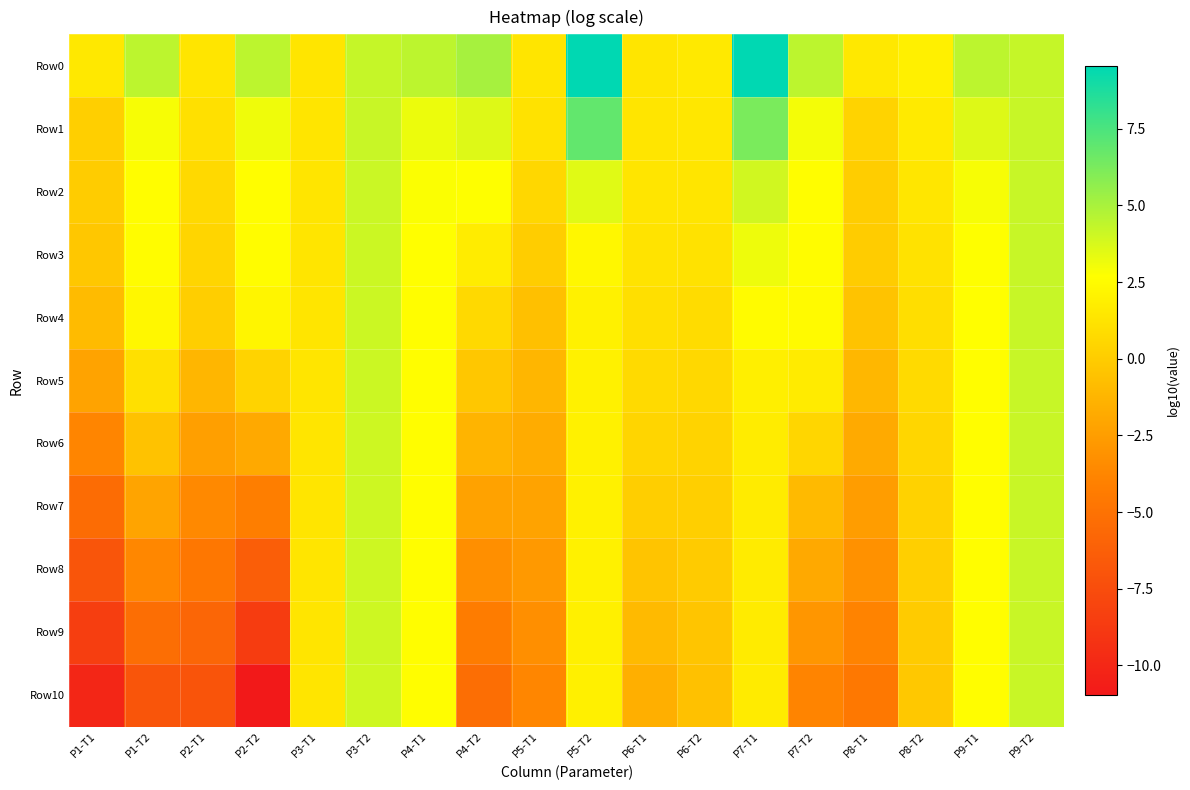

What is the spread (max minus min) of values at P2-T2?

15.4